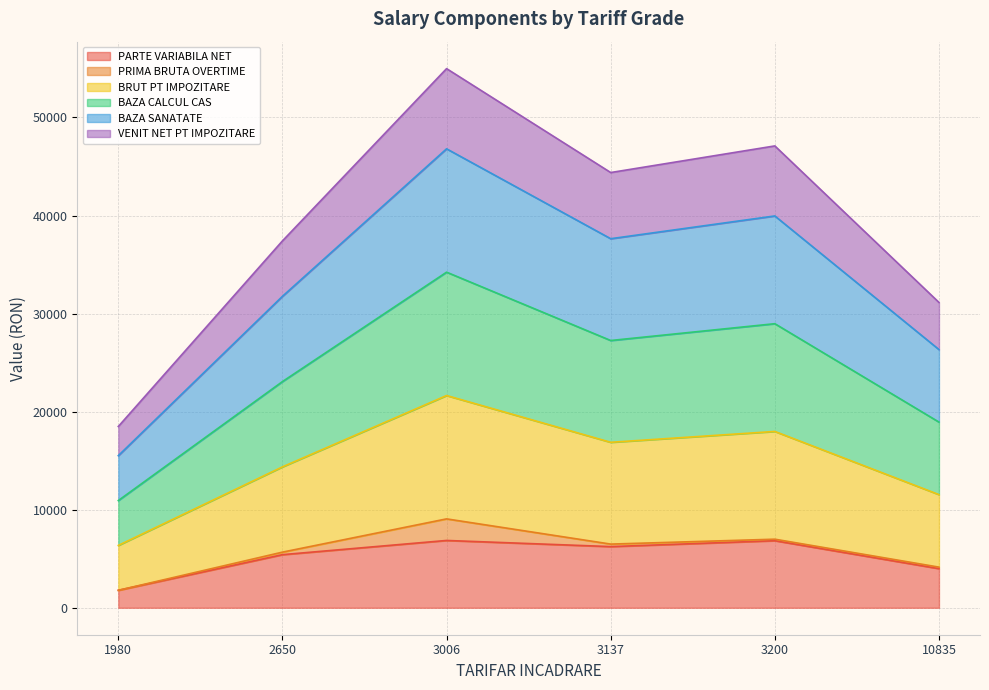

At which category is the sum across all series the highest?

3006